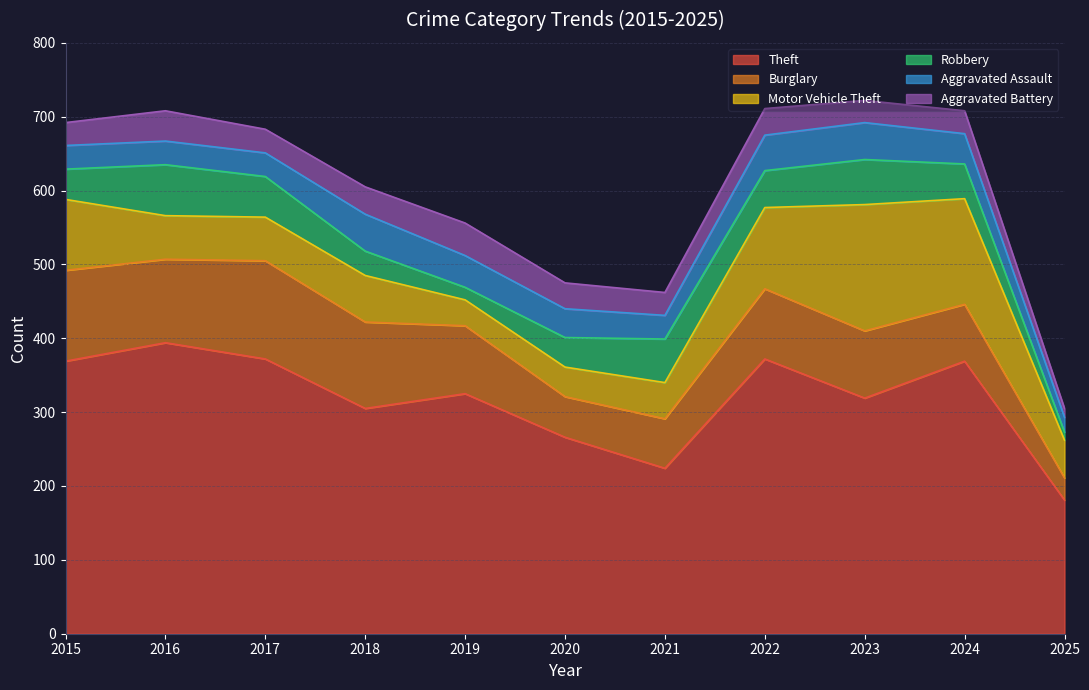

Which has a higher value, 2022 or 2015?

2022